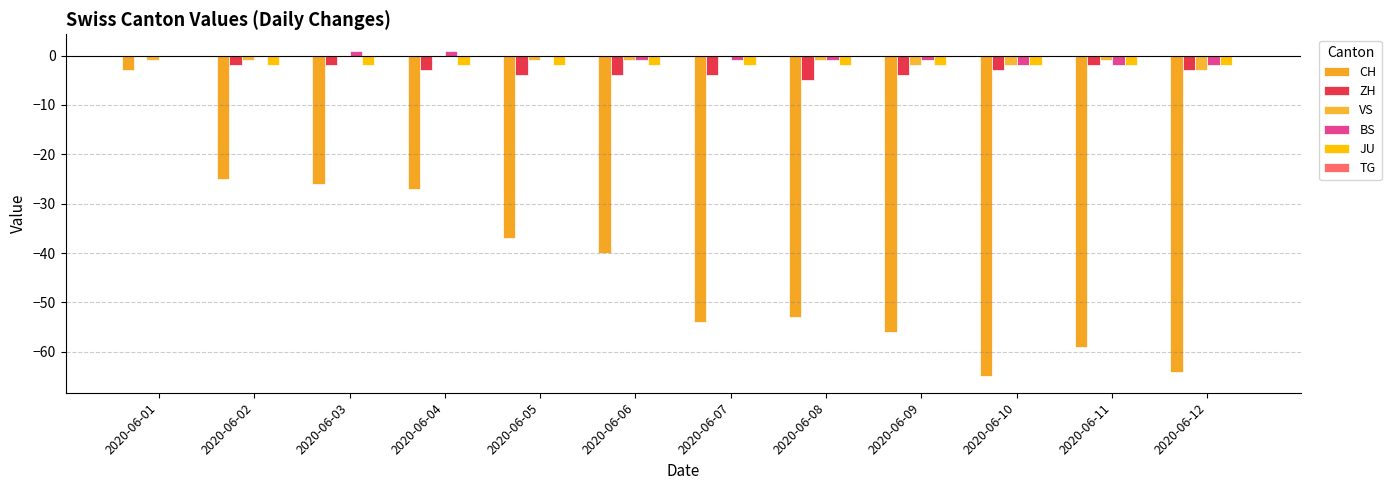

Where does the CH series first go above -40?

2020-06-01